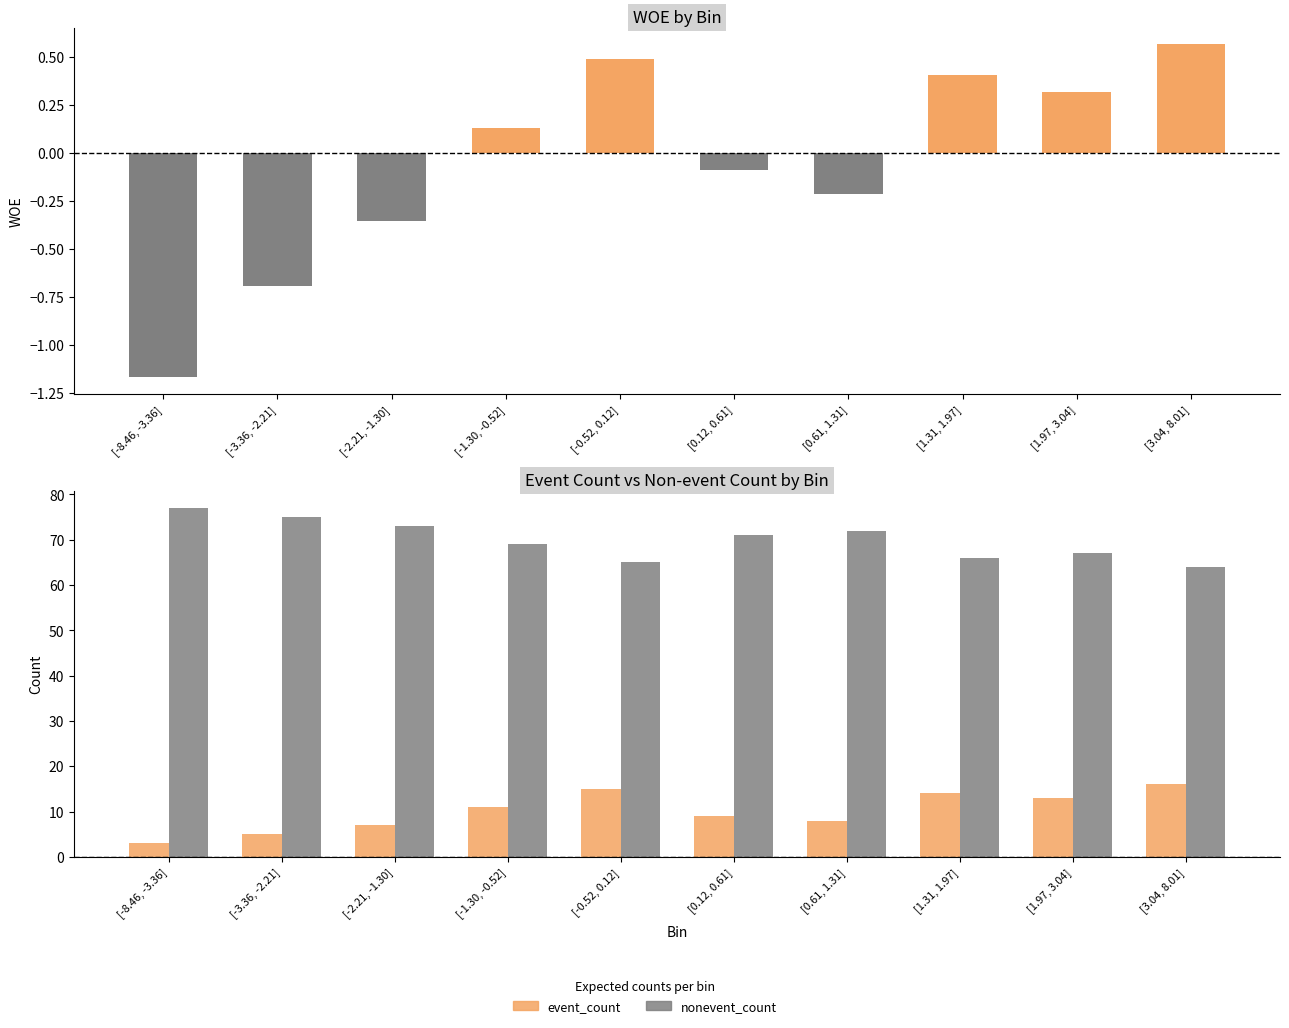

What is the difference between the maximum and minimum values in the nonevent_count series?

13